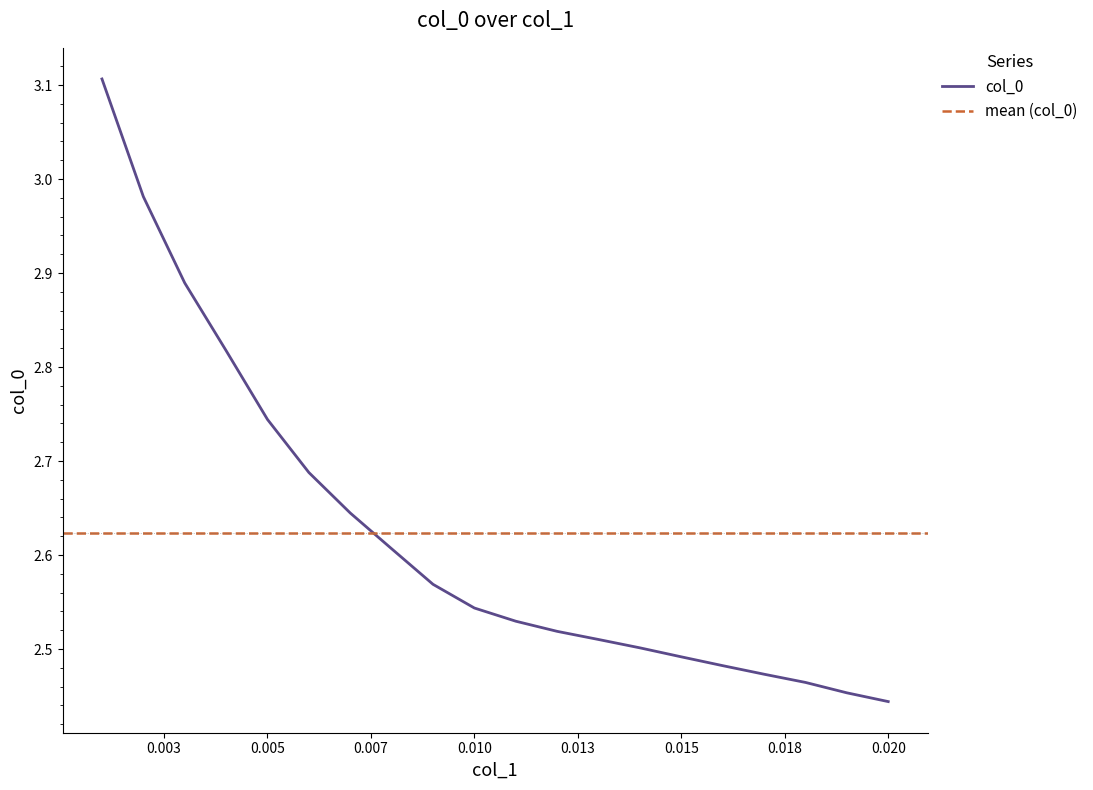

What is the difference between the values at 0.001 and 0.02?

0.7